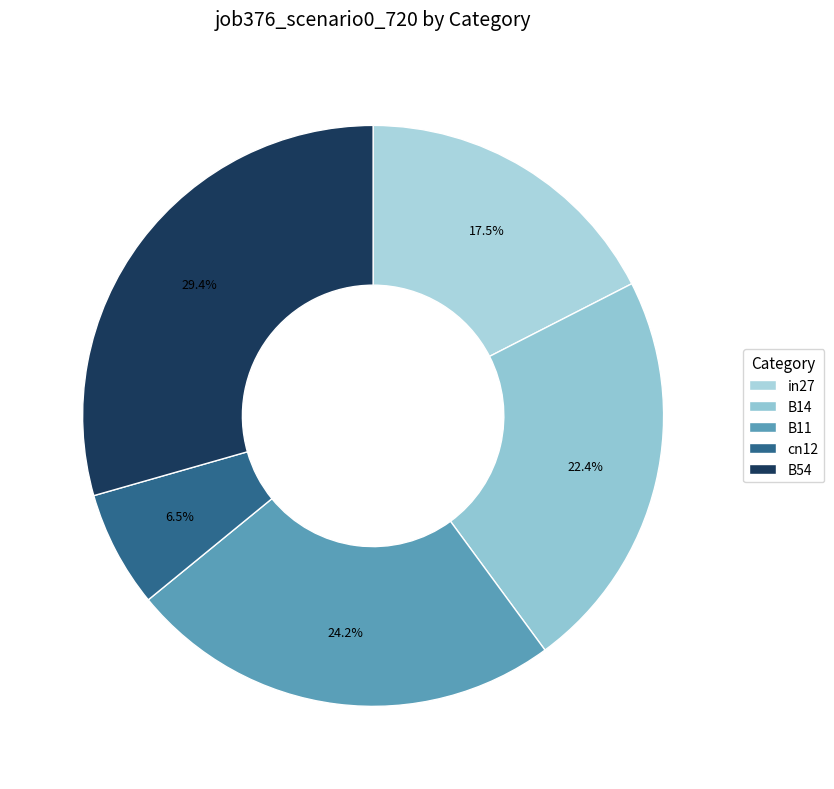

The cn12 slice represents 1% of the pie. True or false?

False